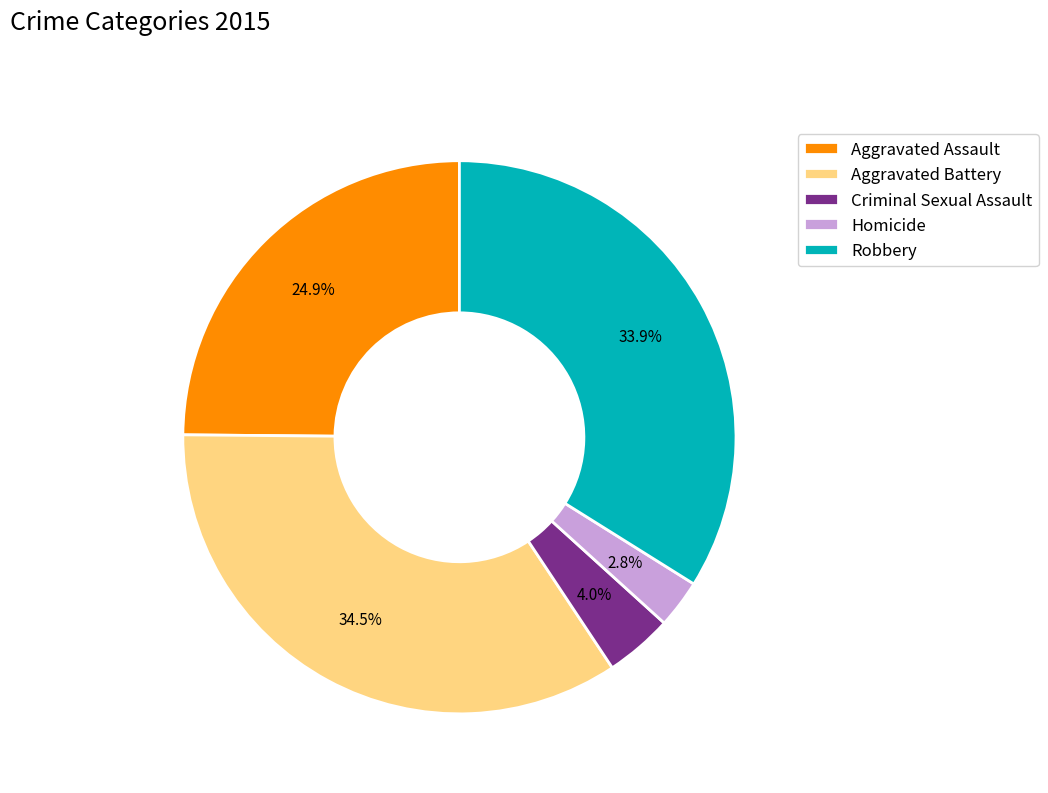

To the nearest percent, what is the difference between the Homicide and Criminal Sexual Assault slice percentages?

1%